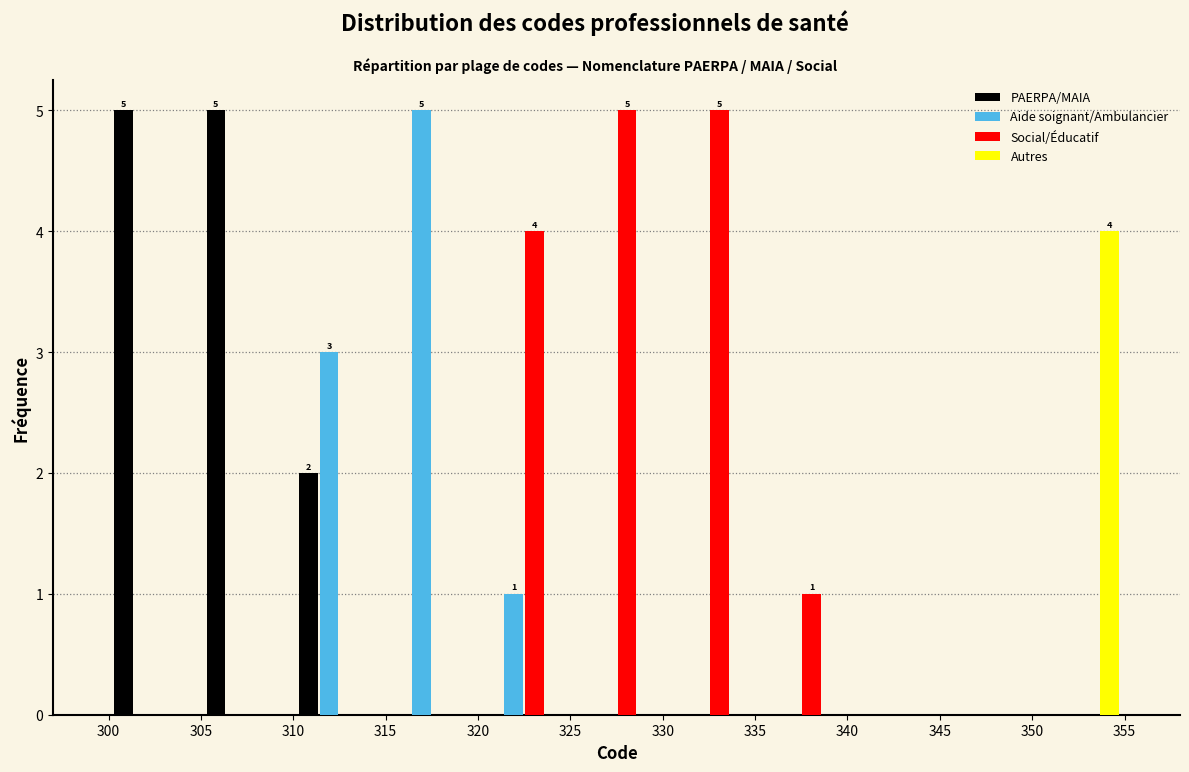

In the Autres series, which range on the x-axis has the tallest bar?

350 to 355